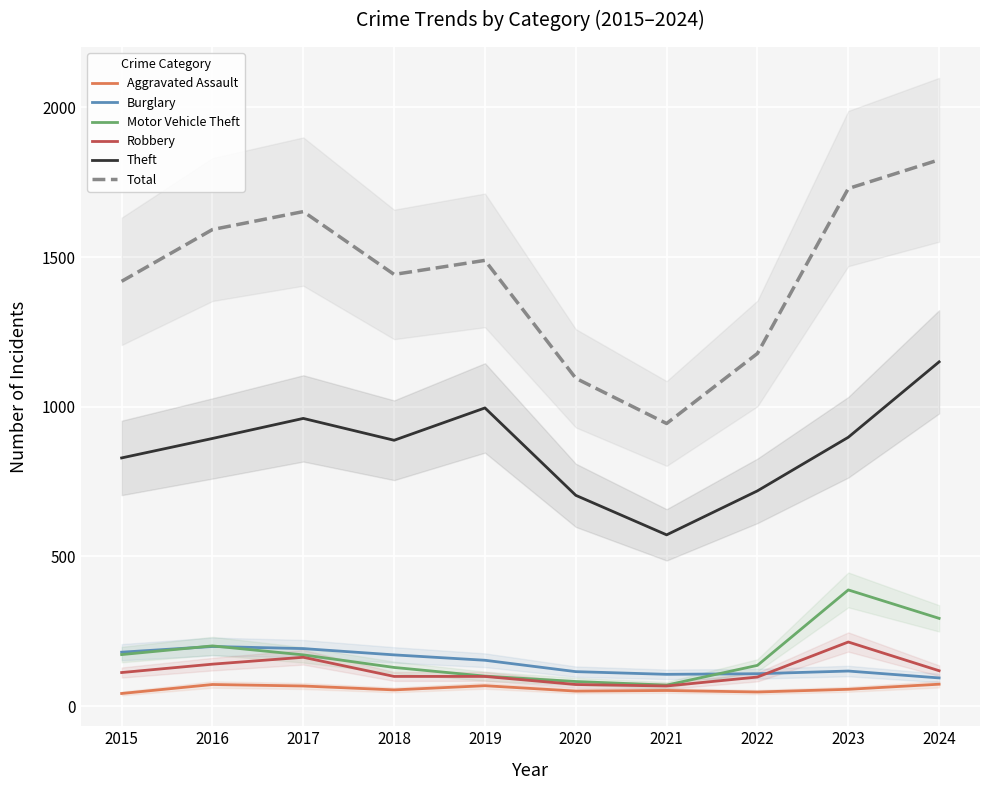

What is the difference between the maximum and minimum values in the Total series?

881